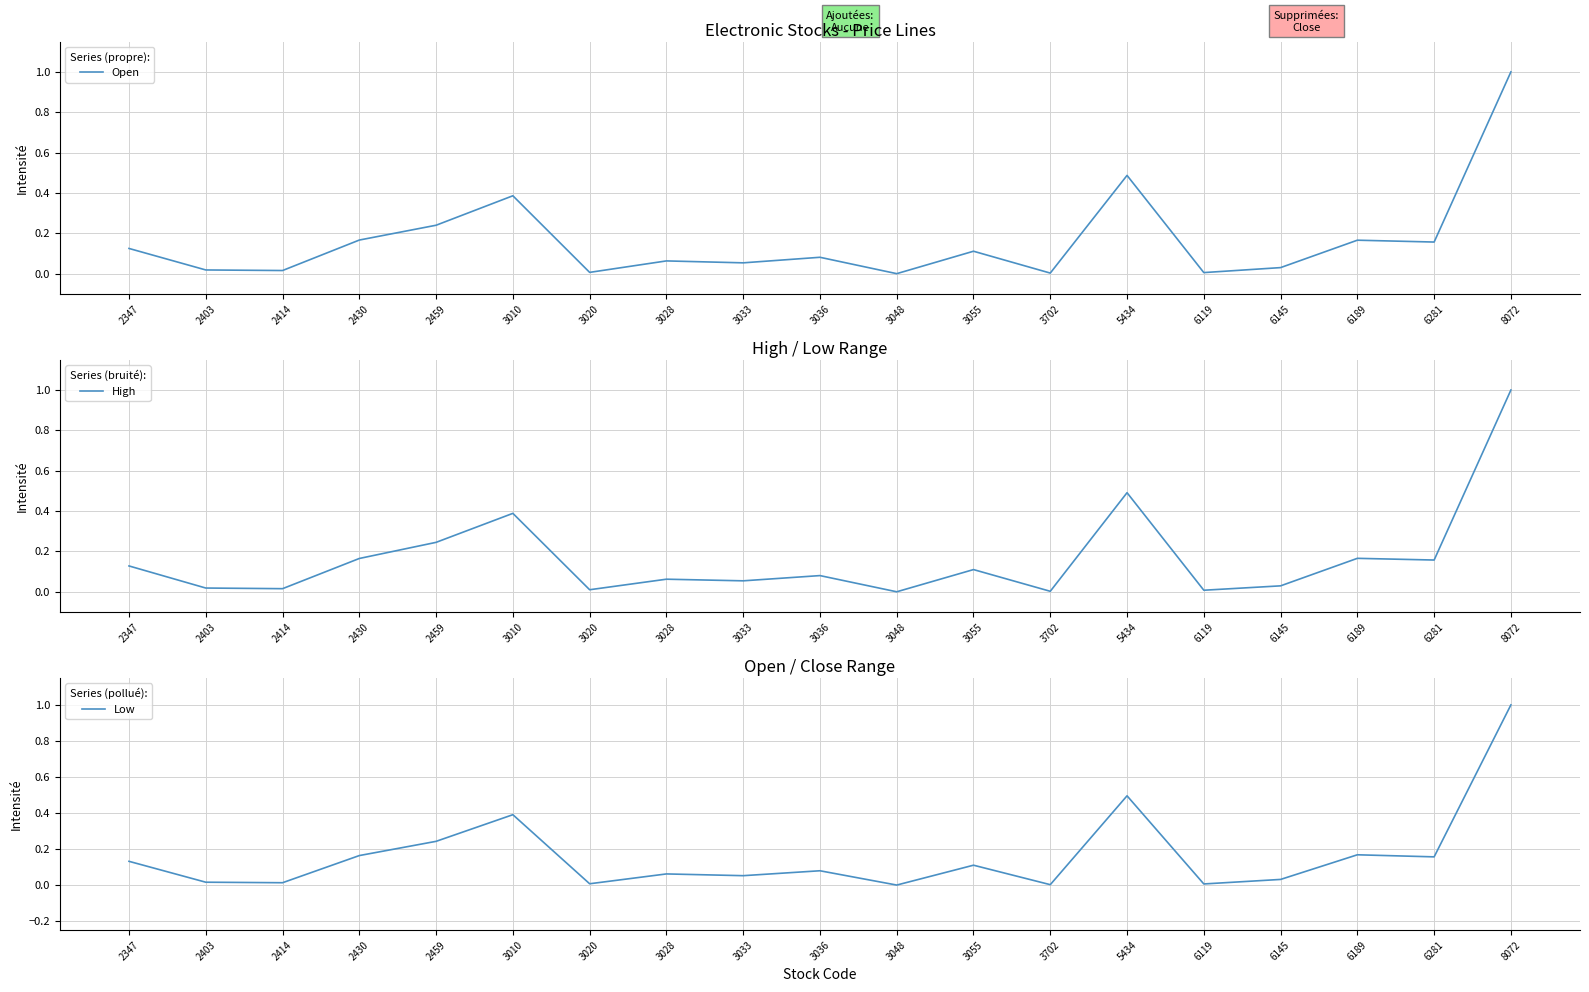

How many values in the High series exceed 0?

18